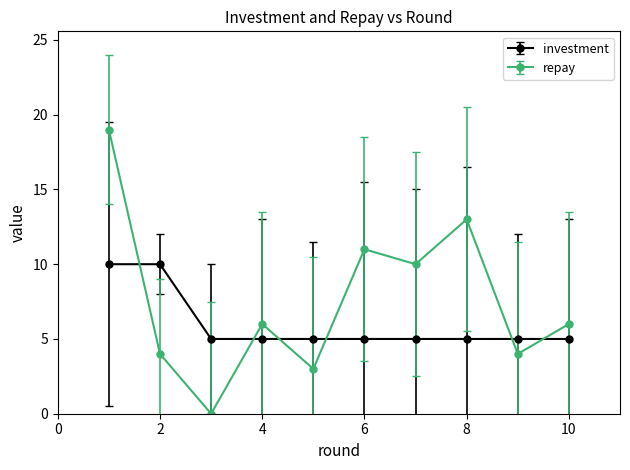

Which series has the largest total across all categories?

repay